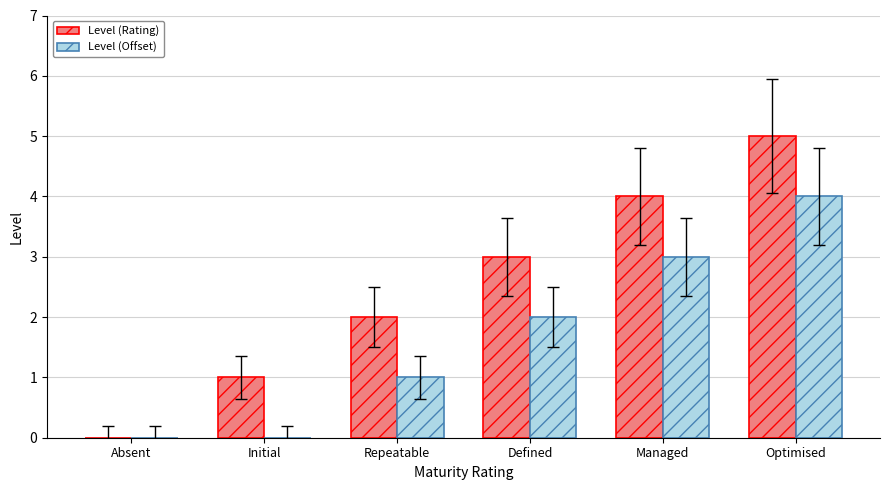

What is the sum of the Level (Rating) values at Repeatable and Optimised?

7